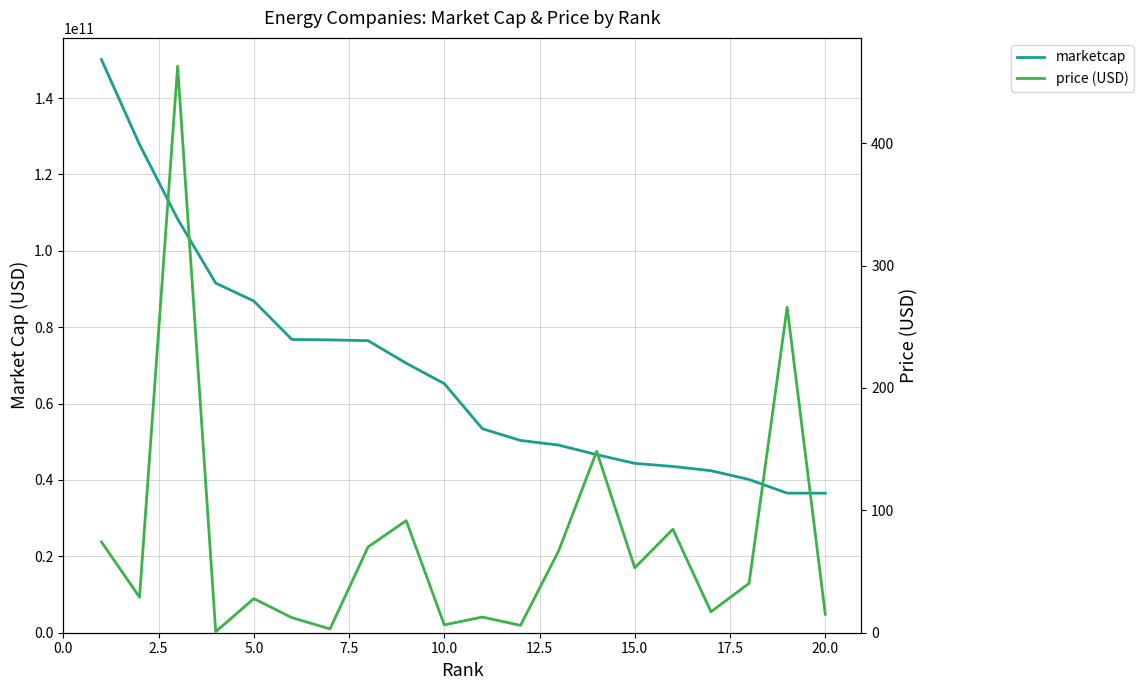

What is the lowest value of the price (USD) series?

0.8